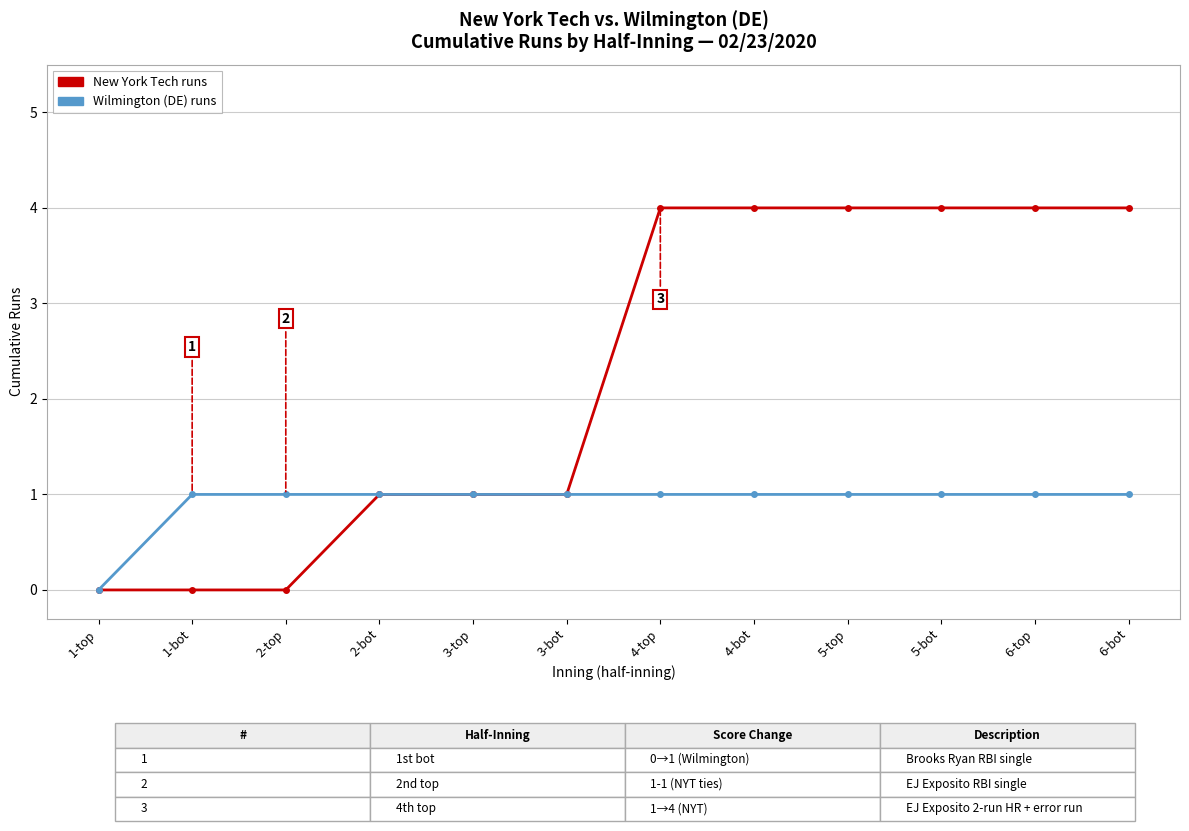

Reading left to right, what are all the values shown in this chart?

New York Tech runs: 0	0	0	1	1	1	4	4	4	4	4	4
Wilmington (DE) runs: 0	1	1	1	1	1	1	1	1	1	1	1